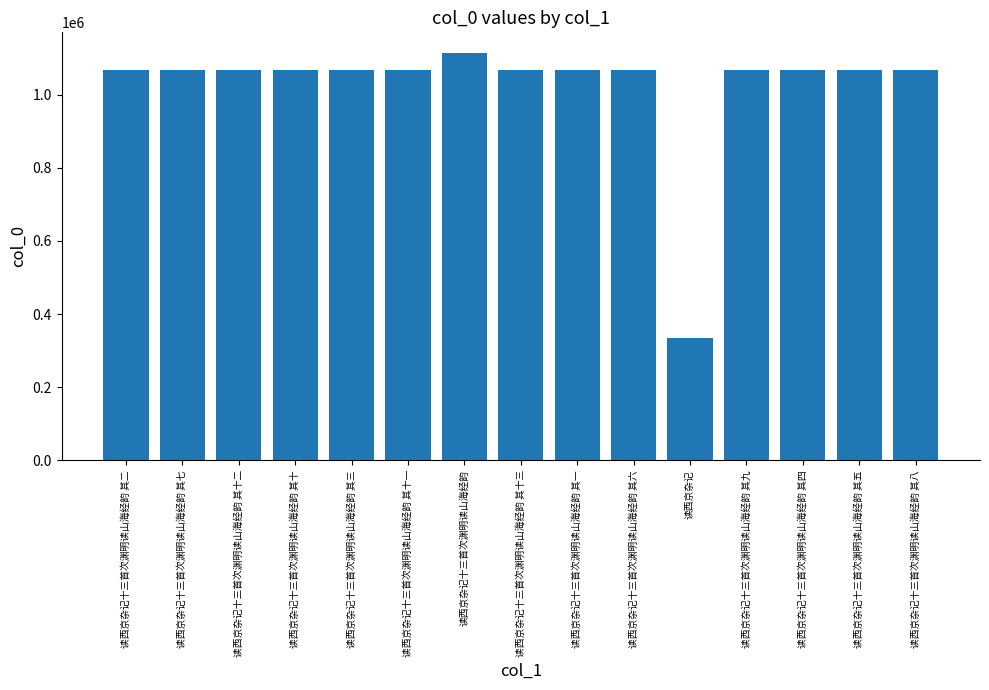

The value at 读西京杂记十三首次渊明读山海经韵 其四 is 476549. True or false?

False